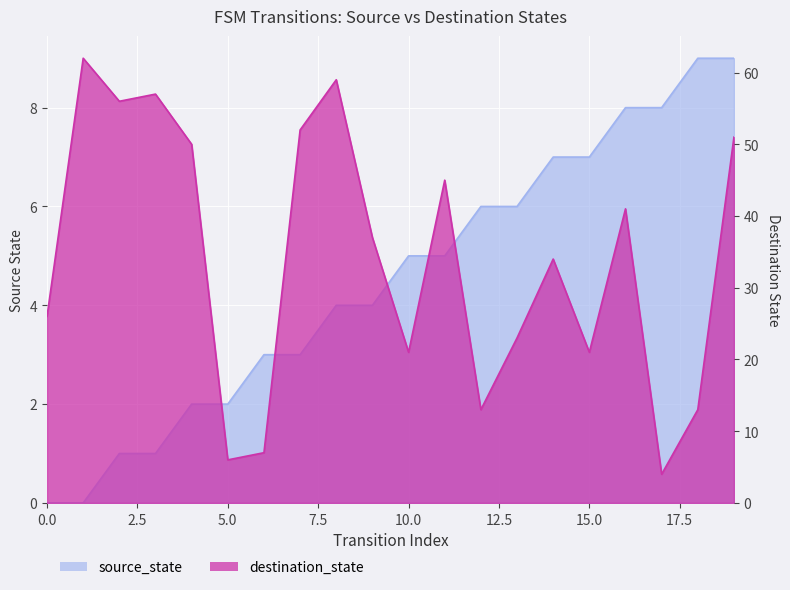

Which series changed the most between 10 and 13?

destination_state